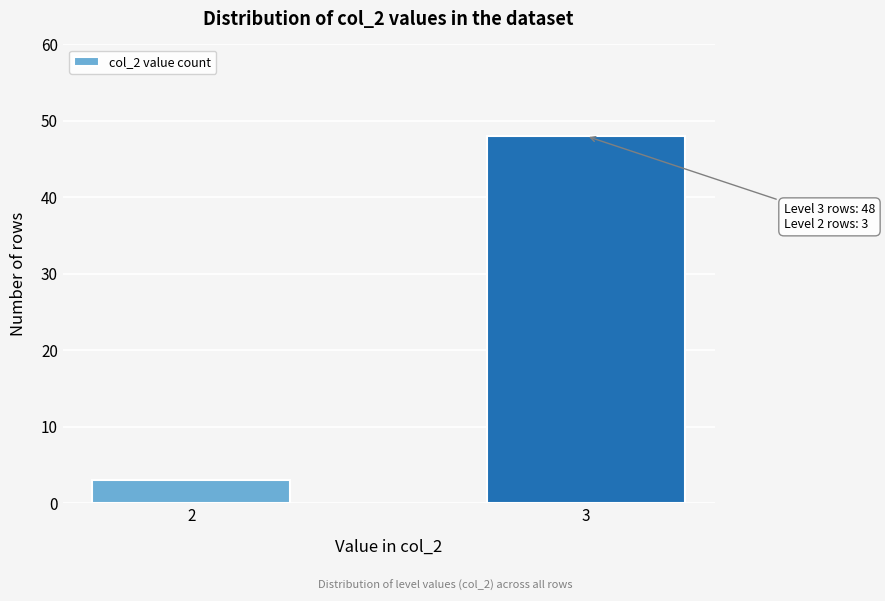

Reading left to right, what are all the values shown in this chart?

2=3	3=48